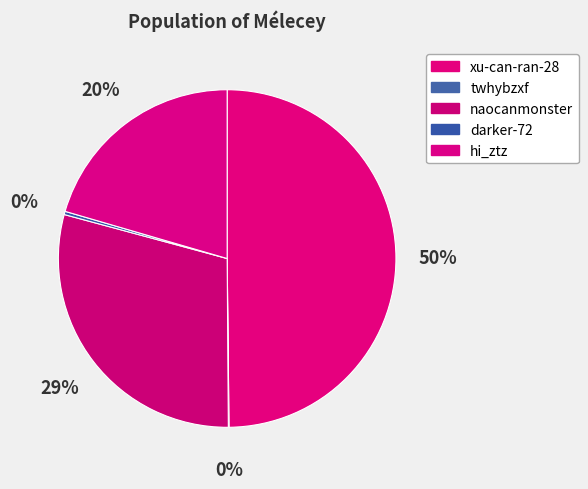

How many segments does this pie chart have?

5